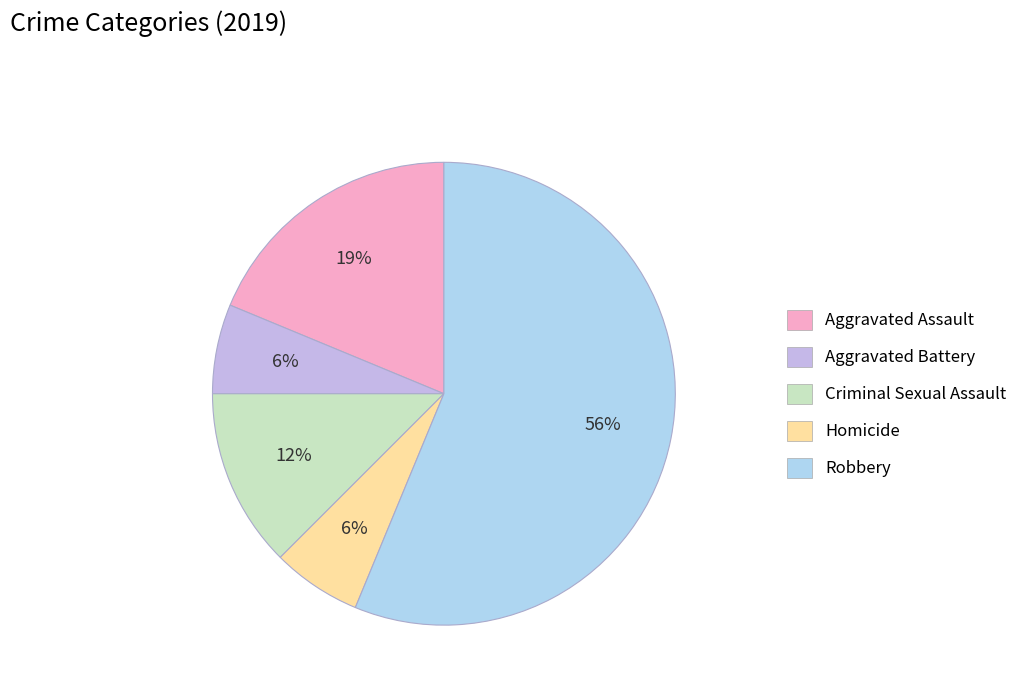

How many segments does this pie chart have?

5